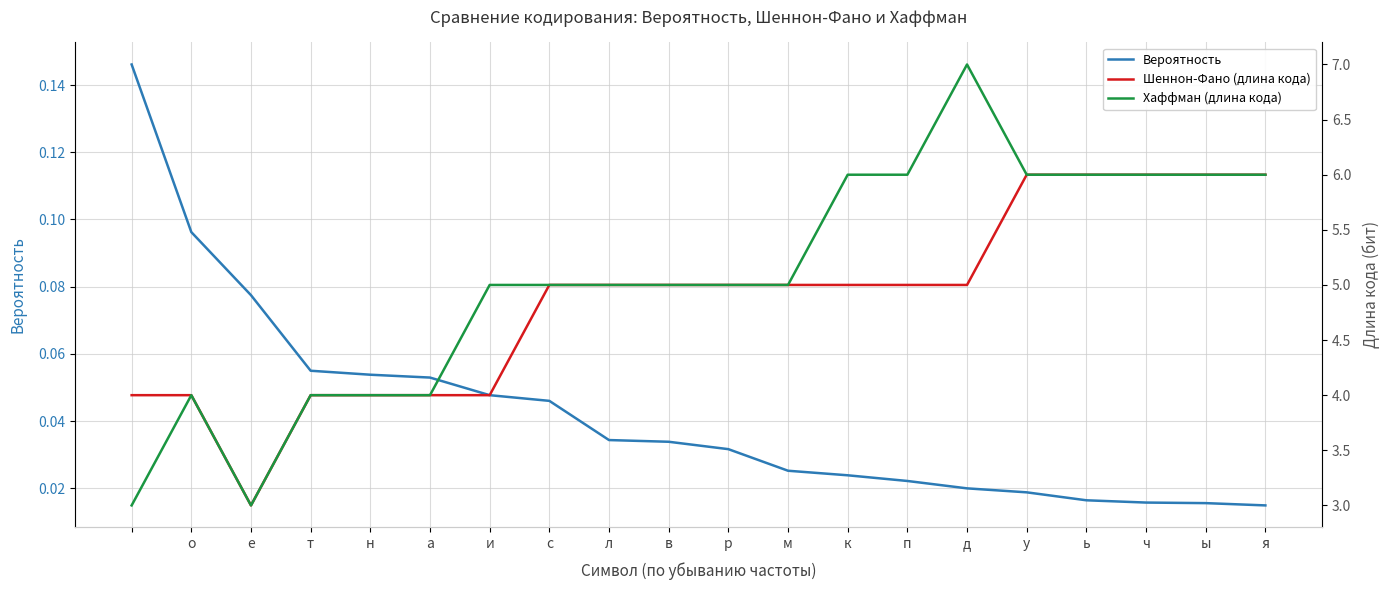

Which series has the largest range (max minus min)?

Хаффман (длина кода)